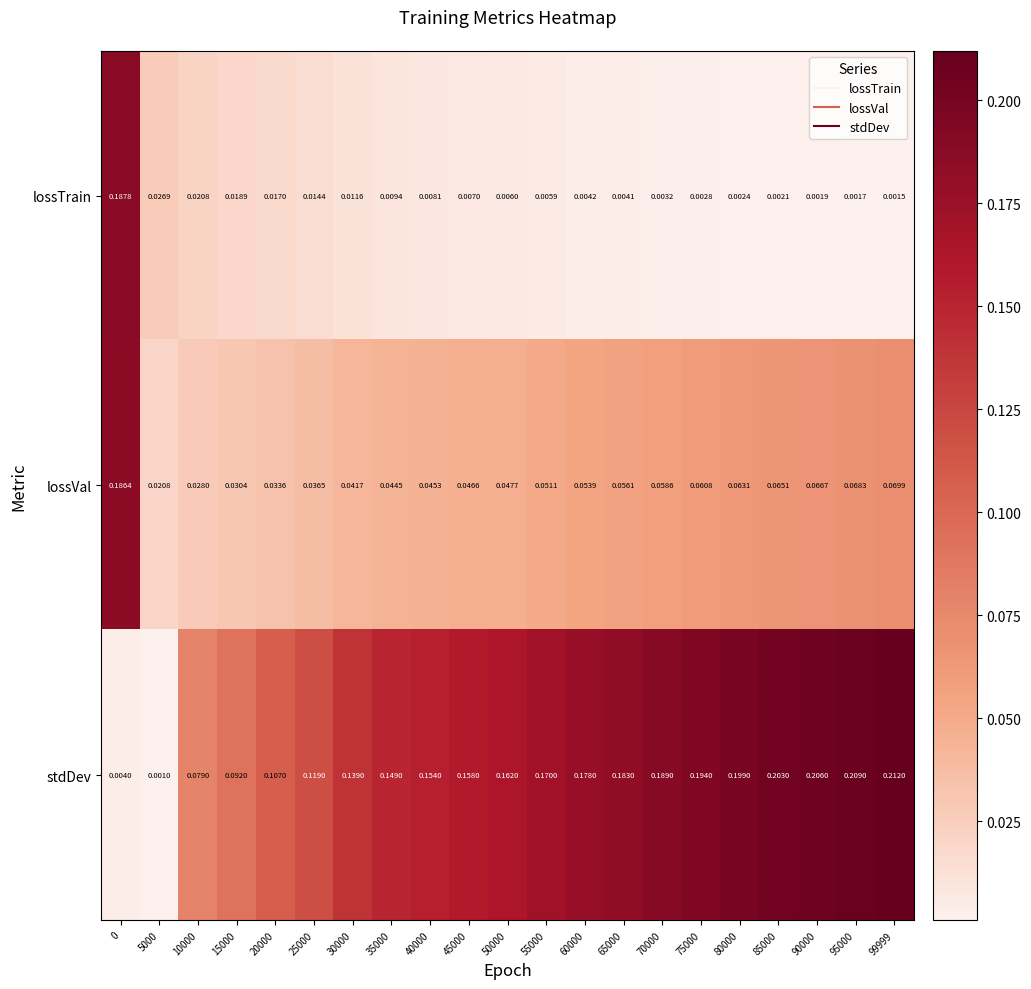

List the series in order of their overall mean, highest first.

stdDev, lossVal, lossTrain